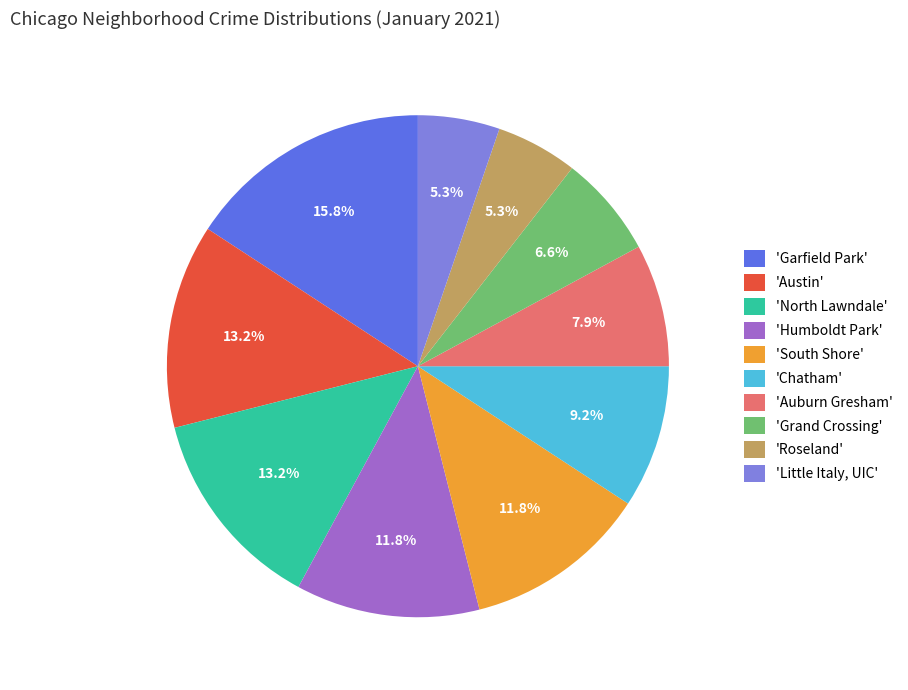

Combined, what portion of the pie is 'Grand Crossing' and 'Auburn Gresham'?

14.5%